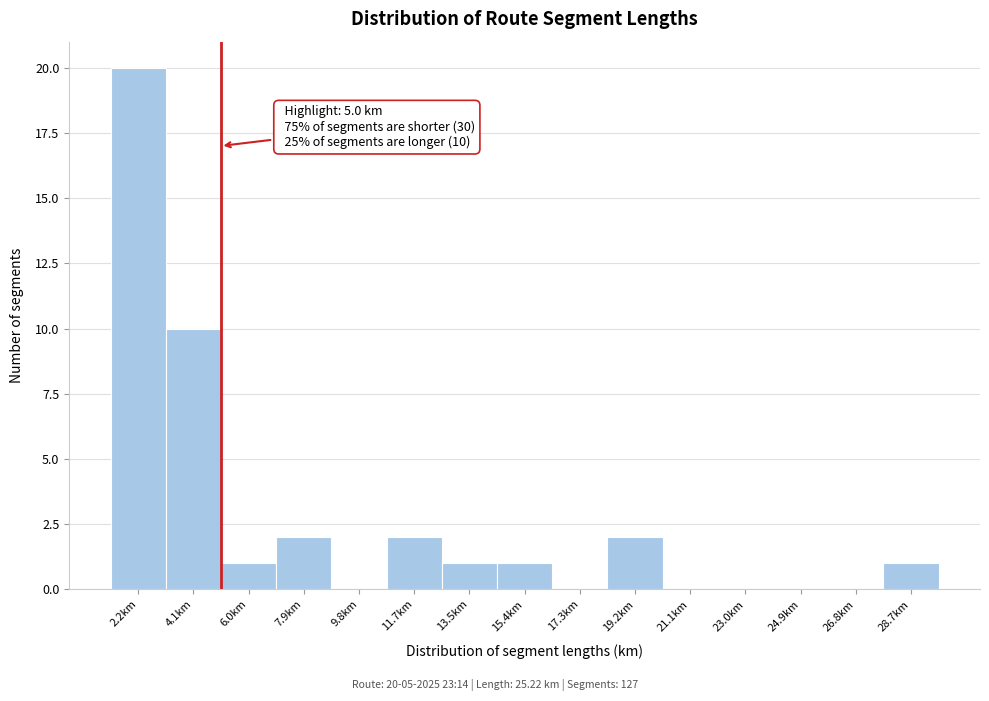

Which range on the x-axis has the tallest bar?

1.2 to 3.2